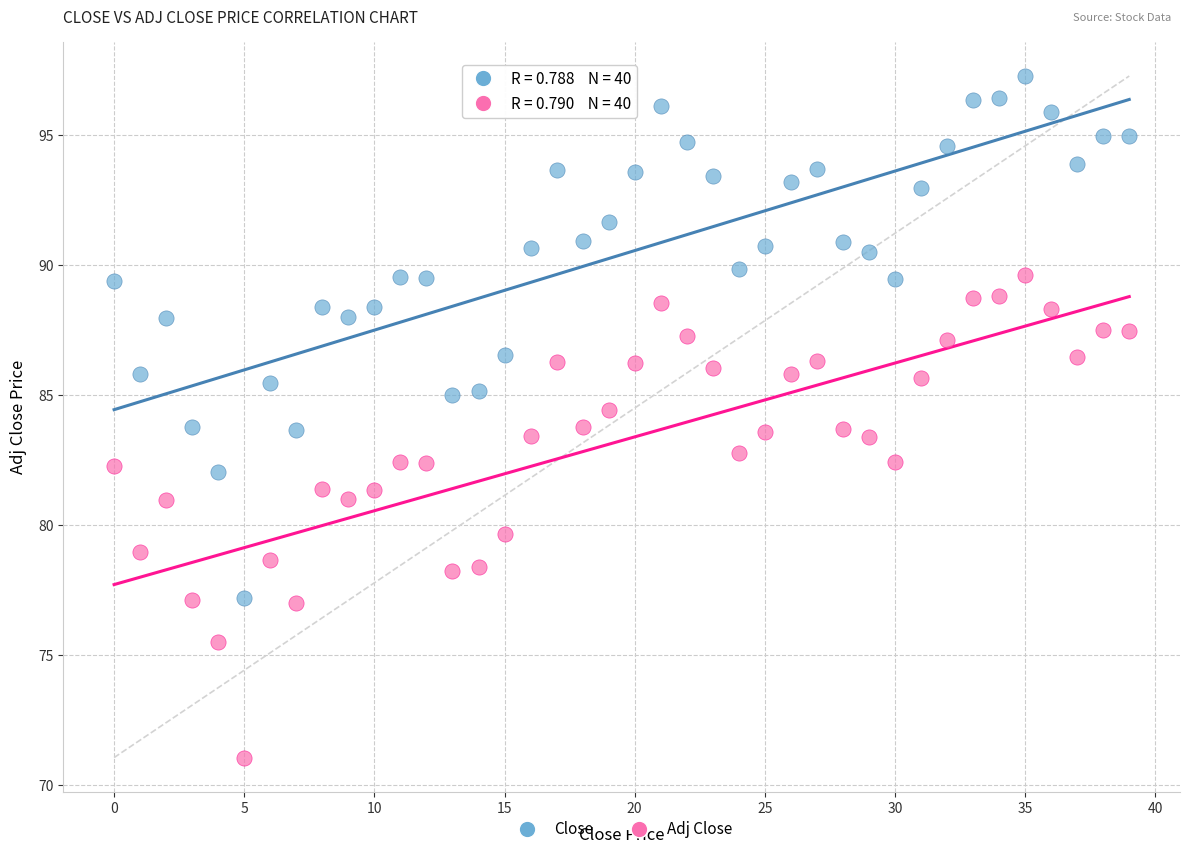

What are all the series names shown in the legend?

Close, Adj Close